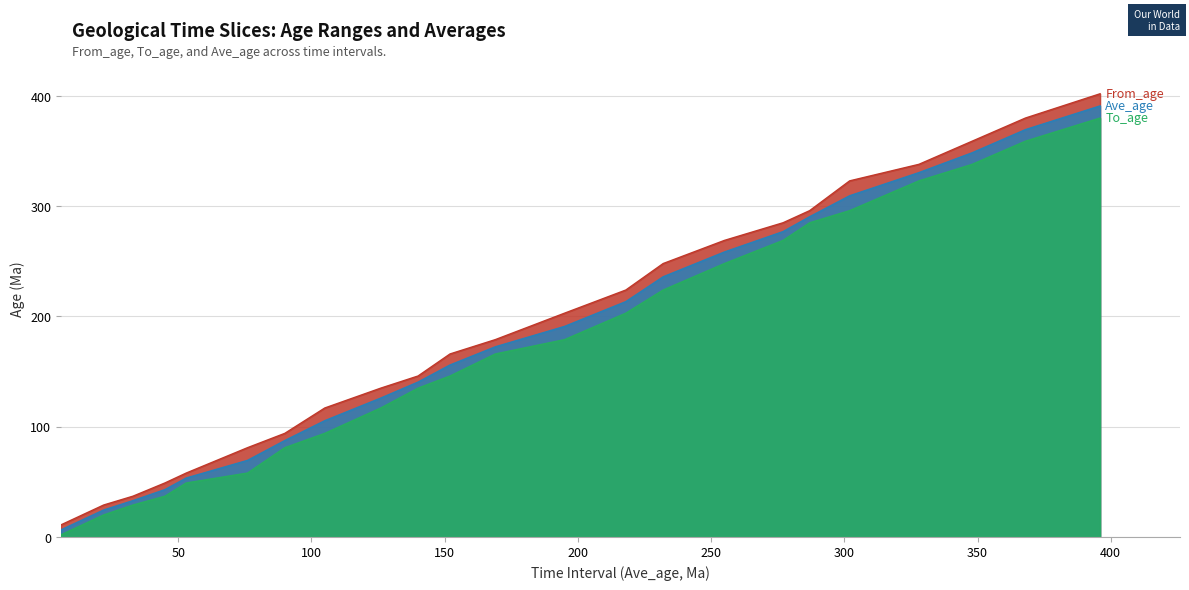

List the series in order of their overall mean, lowest first.

To_age, Ave_age, From_age